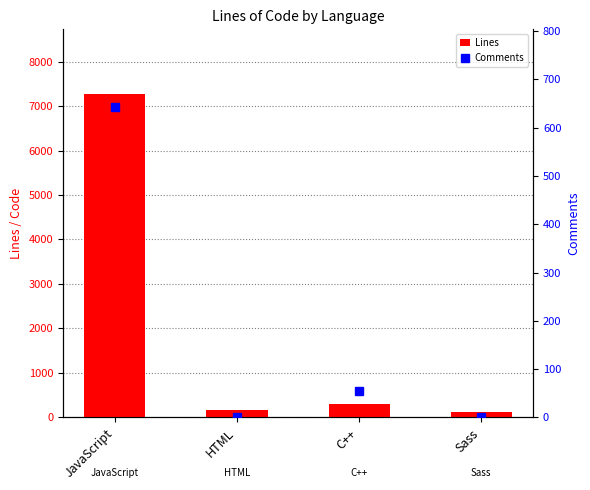

What are all the series names shown in the legend?

Lines, Comments